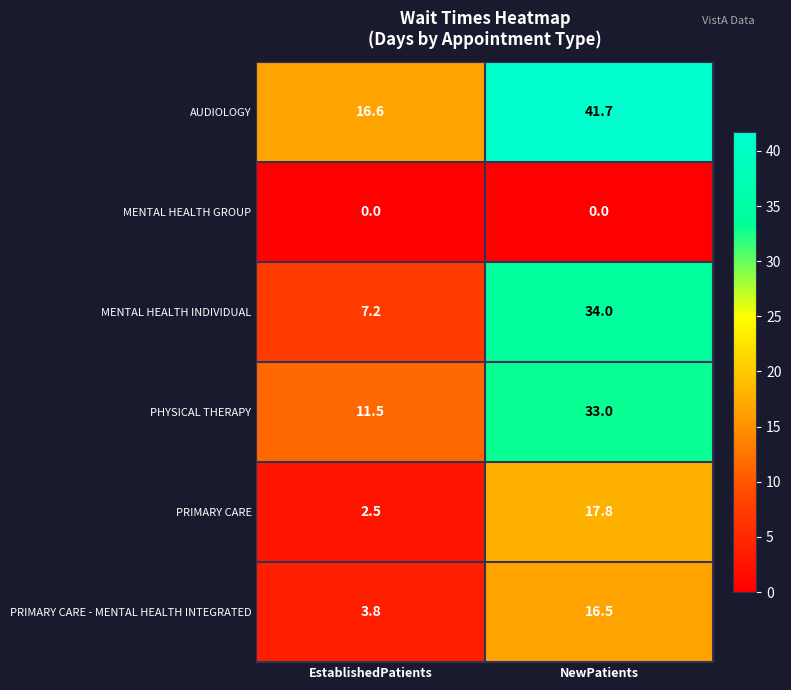

What is the sum of all PHYSICAL THERAPY values?

44.5